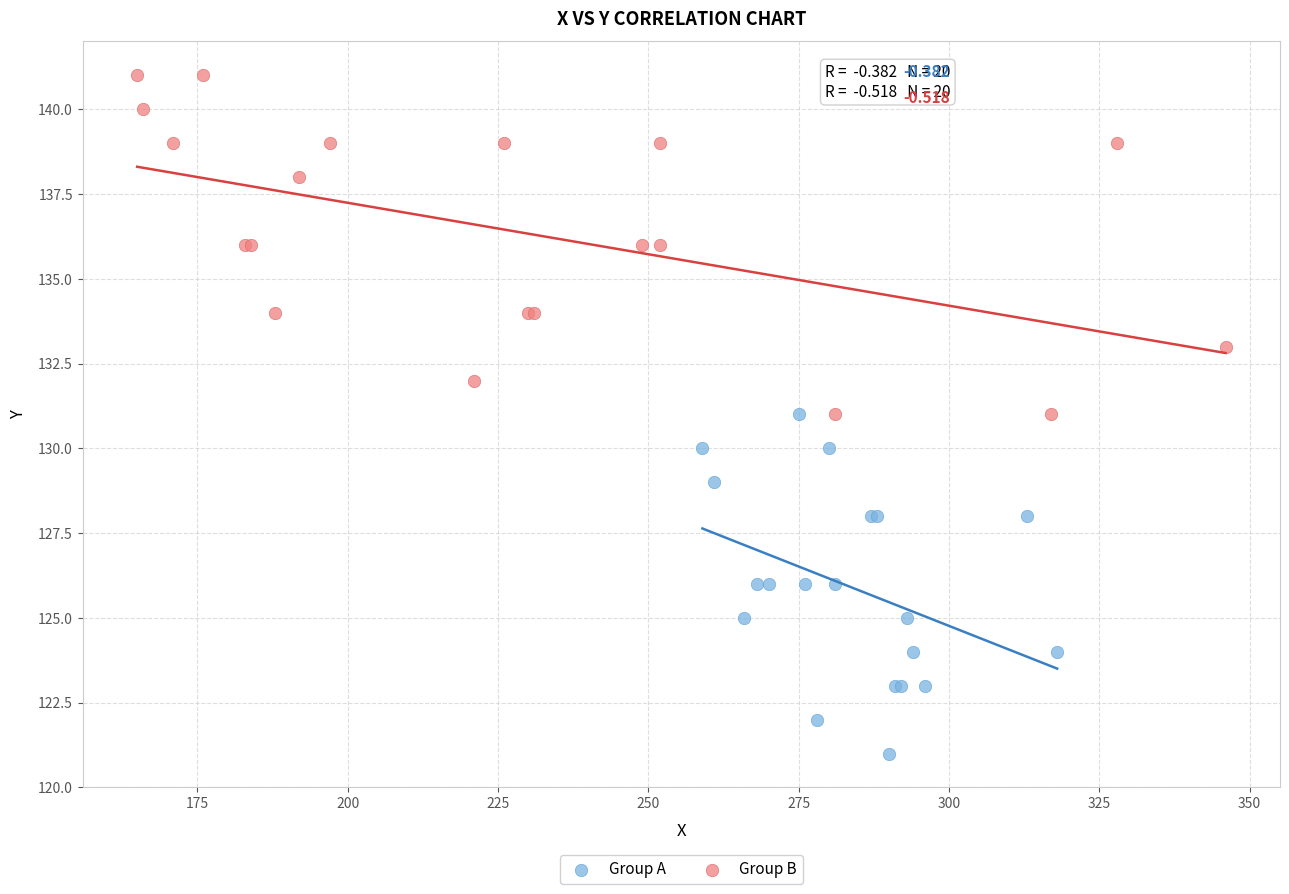

What are all the series names shown in the legend?

Group A, Group B